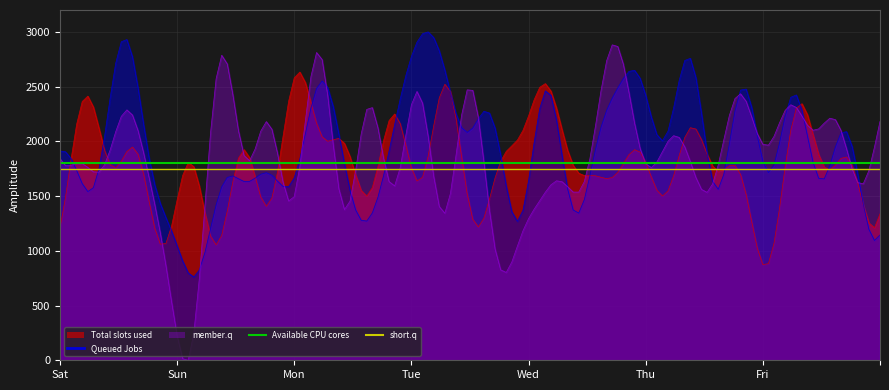

The value of short.q at Sun is 742. True or false?

False